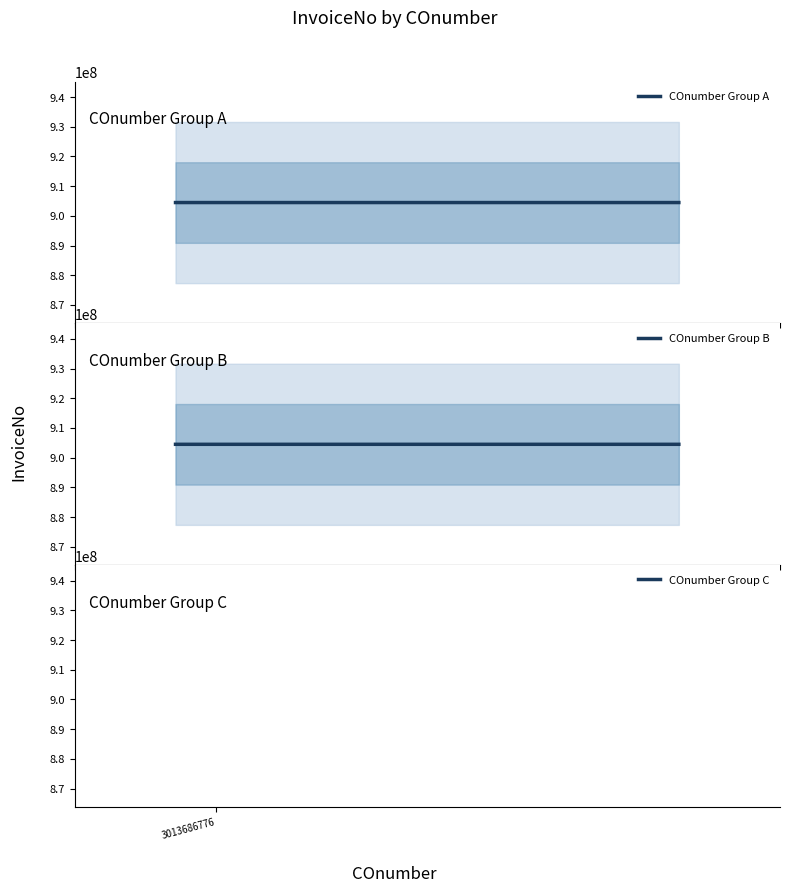

The COnumber Group A series shows 1382256586 at 1. True or false?

False